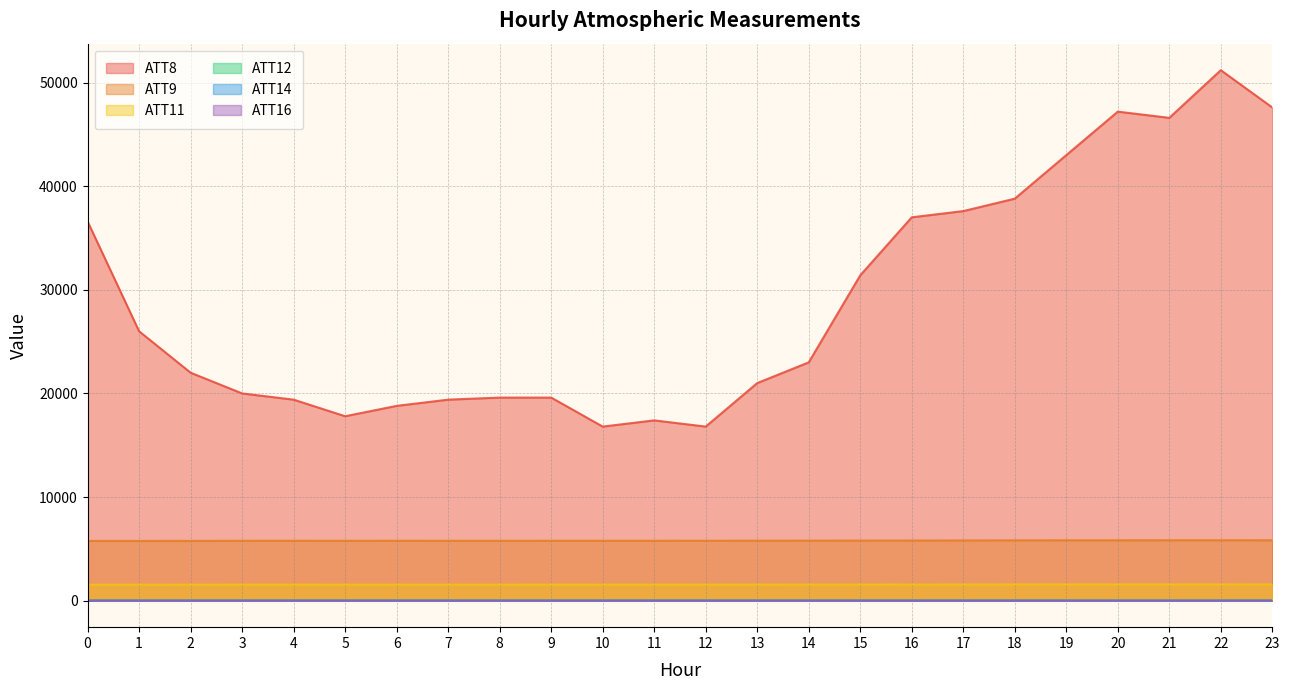

At how many categories does at least one series exceed 44854?

4